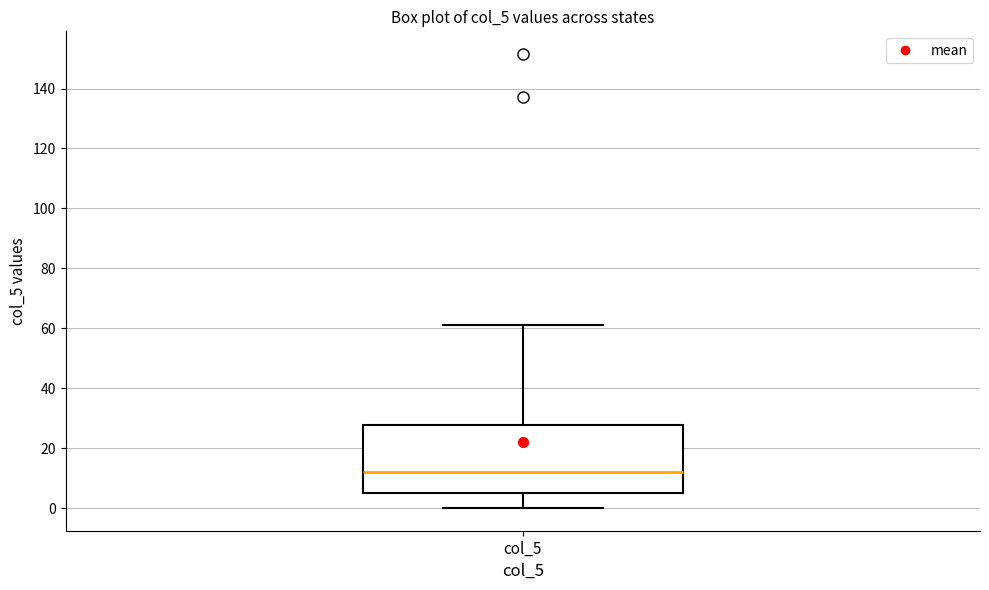

Read this box plot against the y-axis: the position of the median line, the range covered by the box, and the ends of both whiskers. The values are not printed on the chart, so give them approximately, as read against the axis.

median 12, box 4 to 28, whiskers 0 to 62